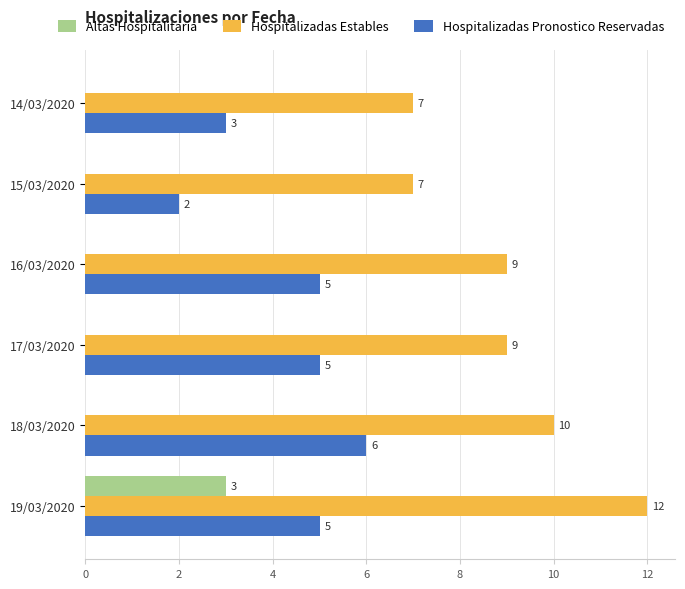

At which category is the sum across all series the highest?

19/03/2020